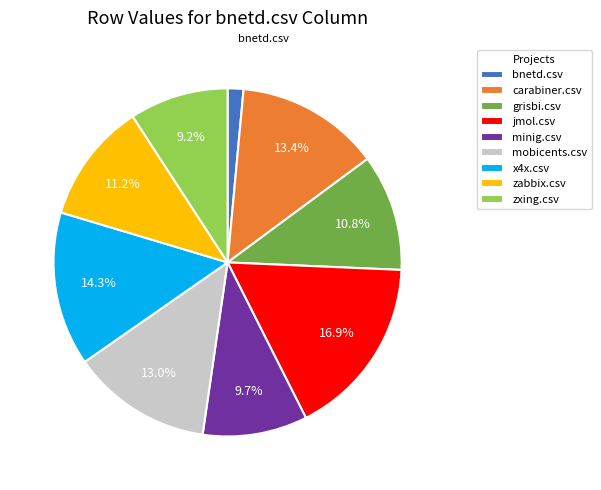

What percentage is NOT represented by jmol.csv?

83.1%